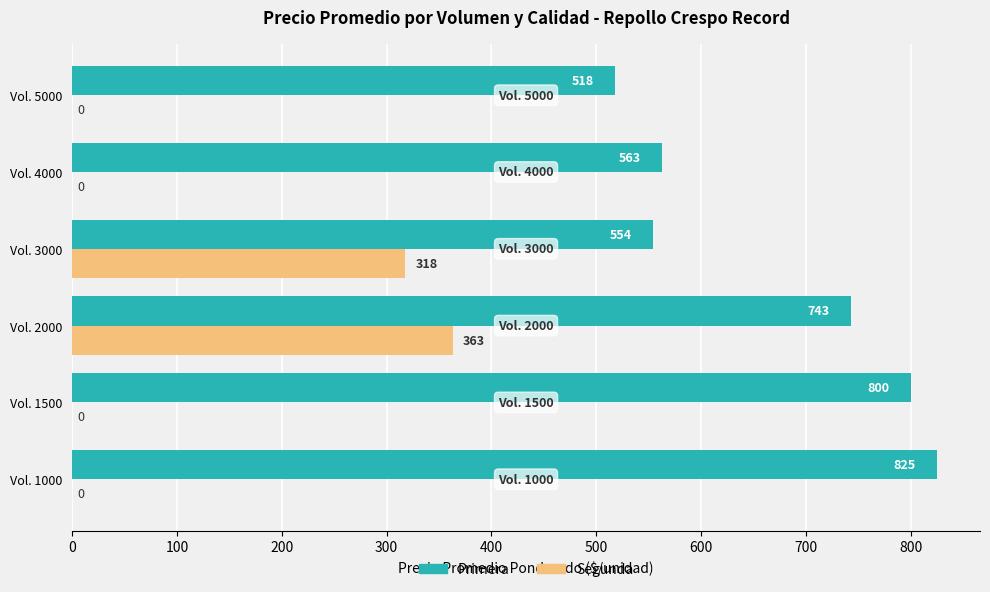

What is the sum of all Primera values?

4003